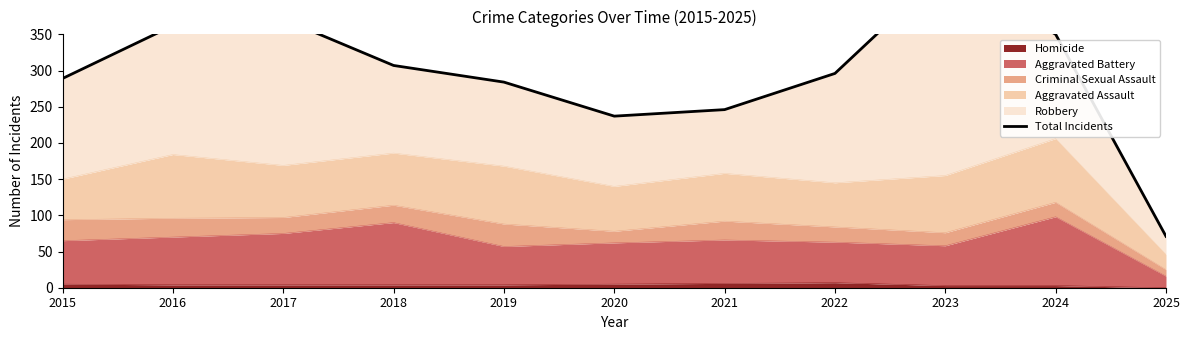

How many data points are less than 296?

5